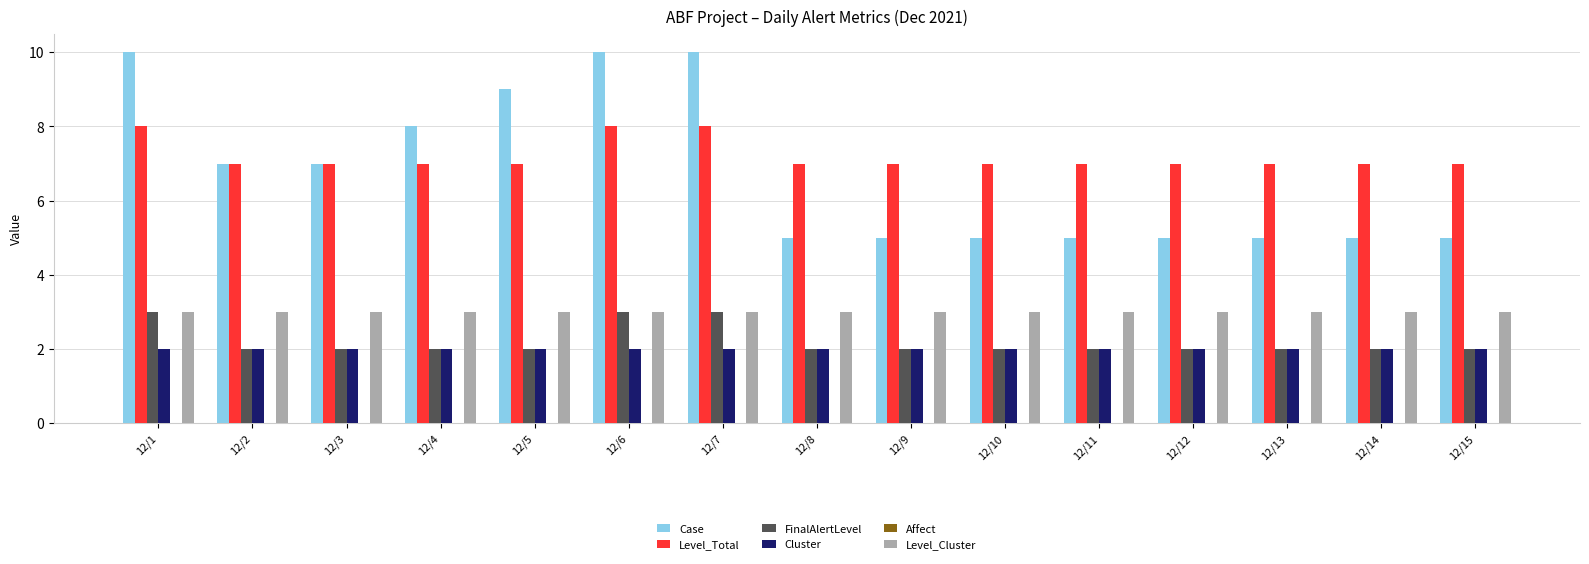

What is the maximum value shown in the chart?

10